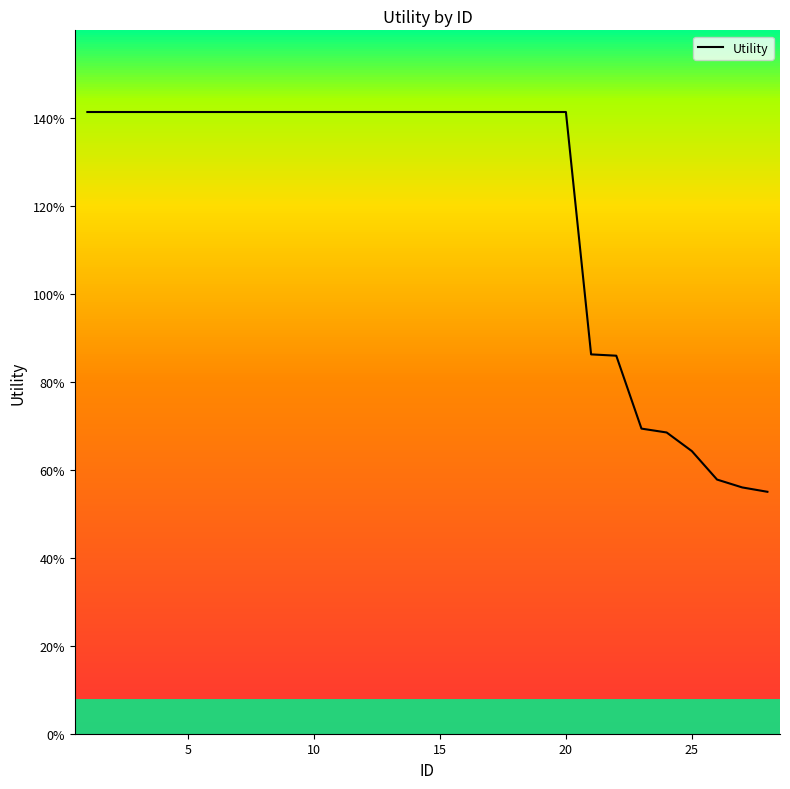

Does the chart have visible grid lines?

No